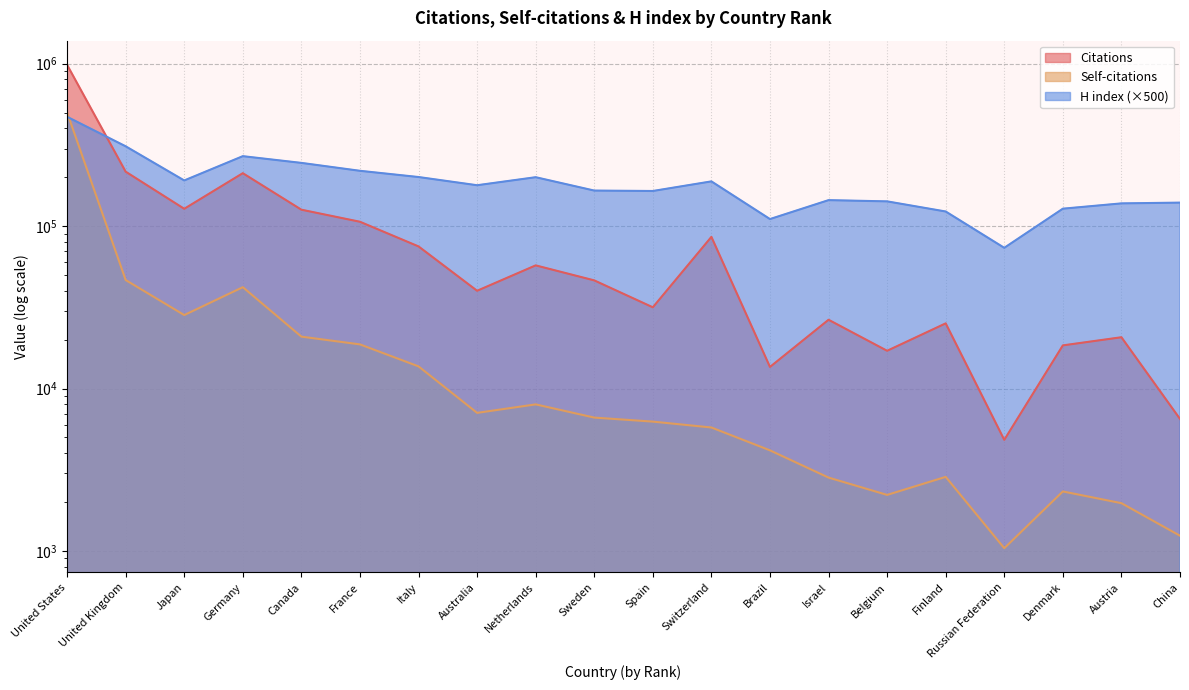

The value of Self-citations at China is 2229. True or false?

False